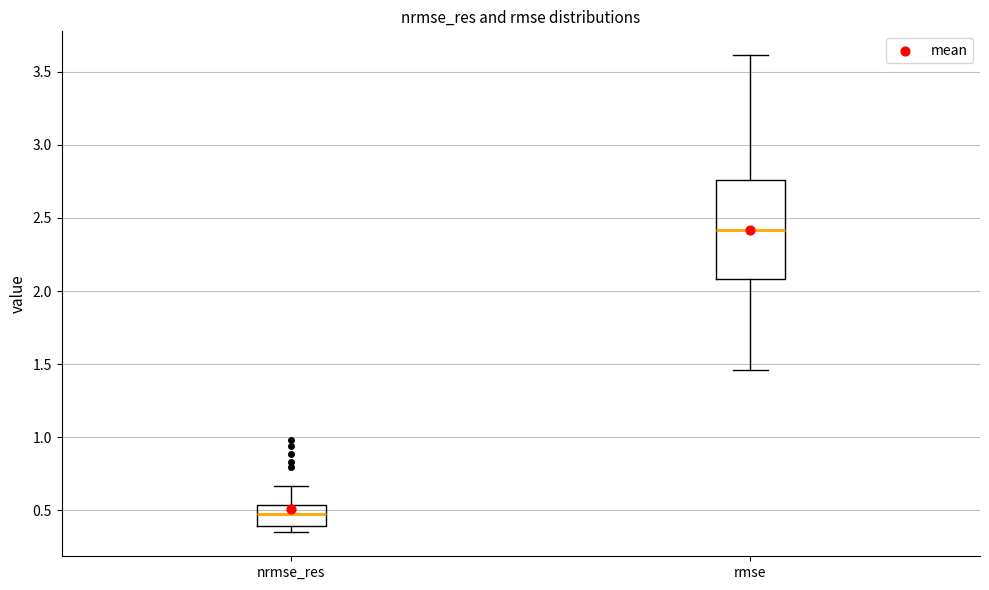

Where does the median line of the box for nrmse_res sit on the y-axis? The values are not printed on the chart, so give them approximately, as read against the axis.

0.45